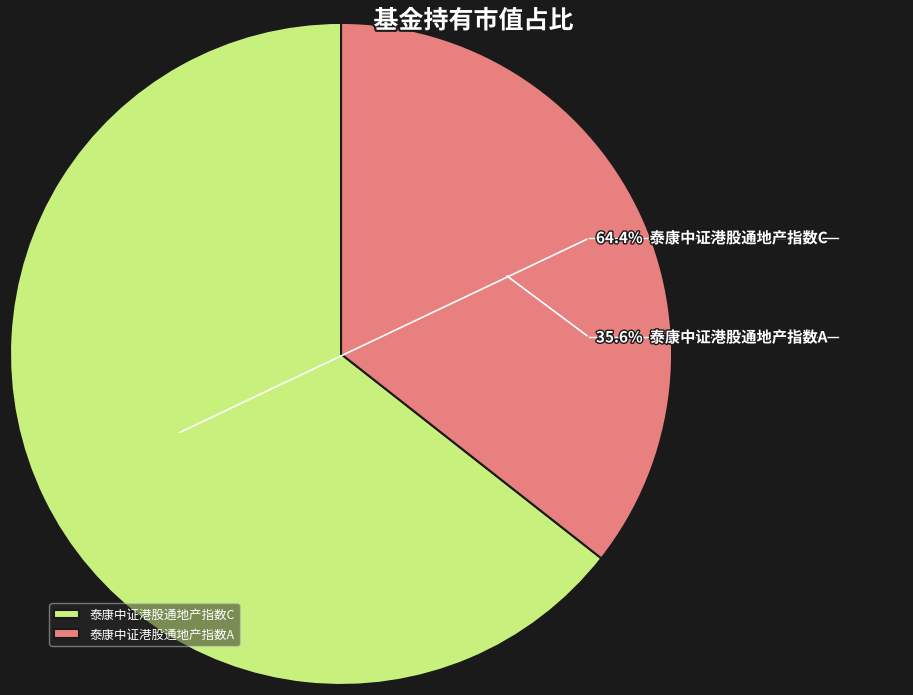

Between 泰康中证港股通地产指数C and 泰康中证港股通地产指数A, which is larger?

泰康中证港股通地产指数C